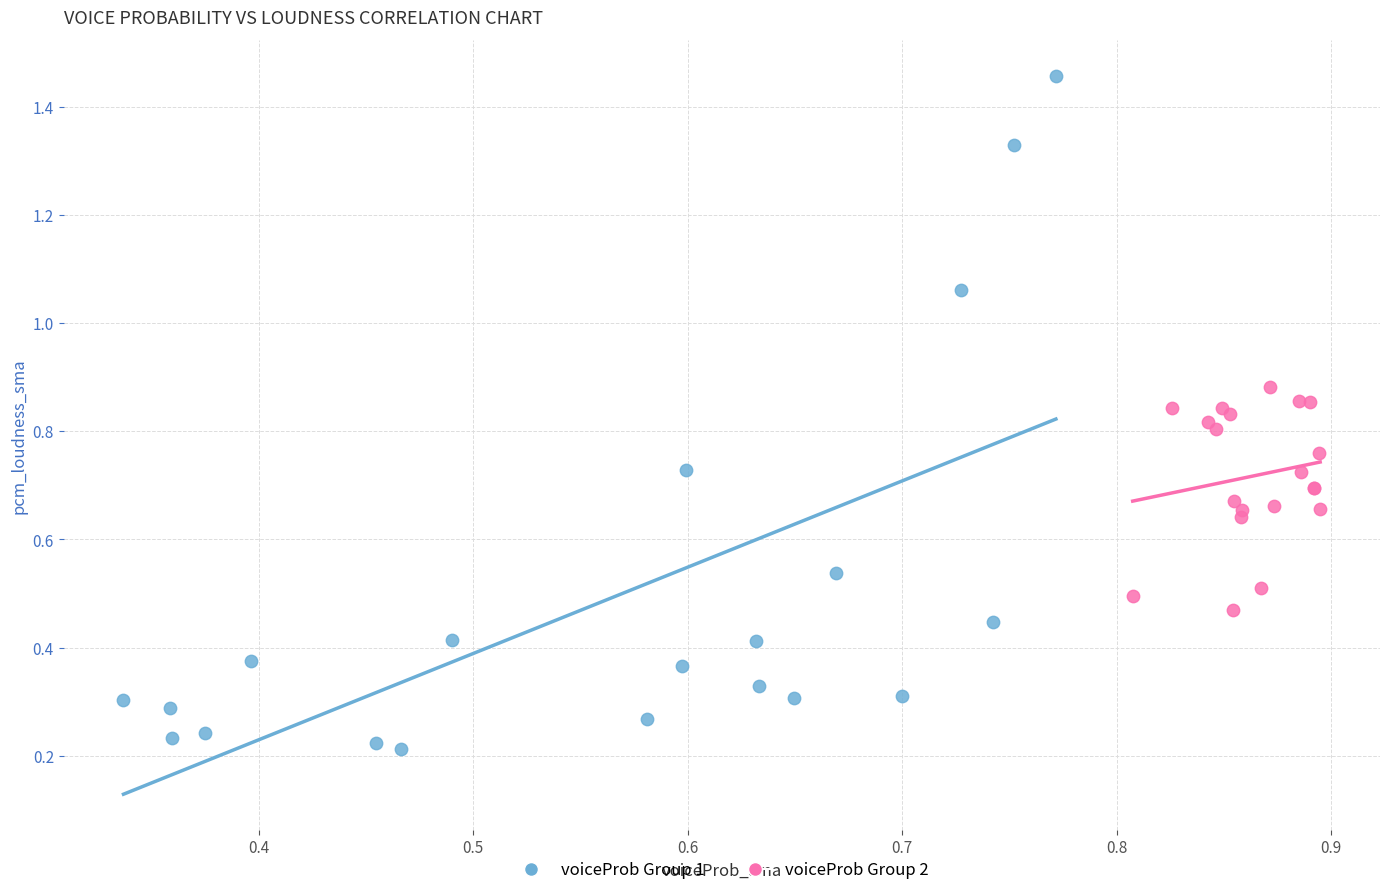

Which series has the largest Y range (max minus min)?

voiceProb Group 1